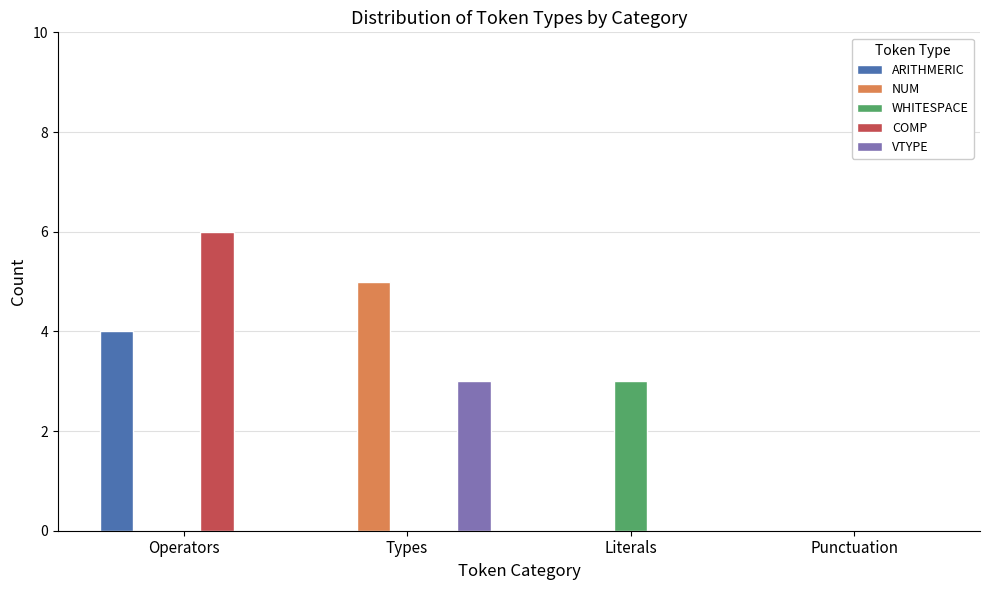

Which category has the highest value in the ARITHMERIC series?

Operators